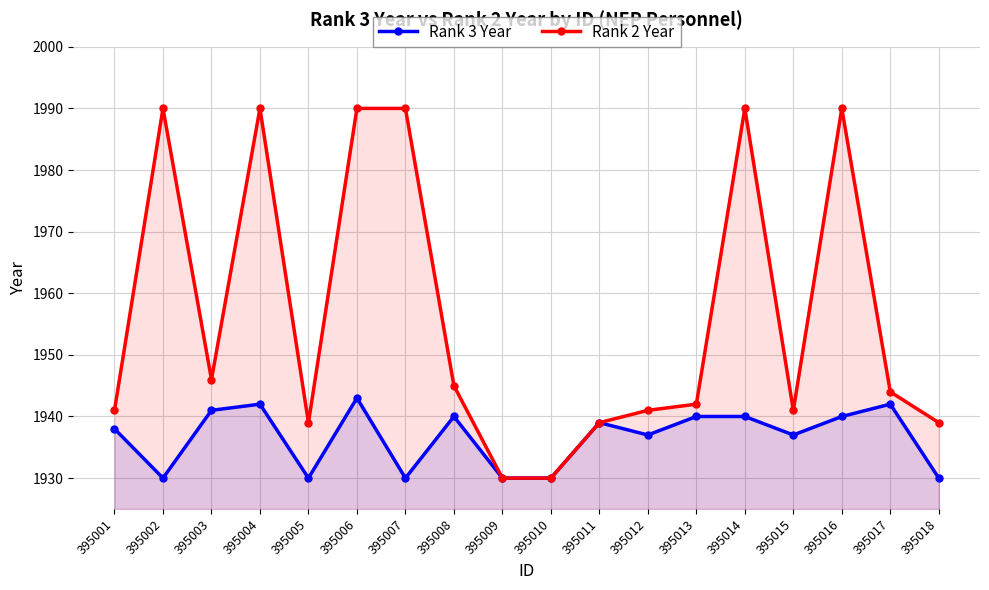

At which label does Rank 3 Year first exceed 1939?

395003